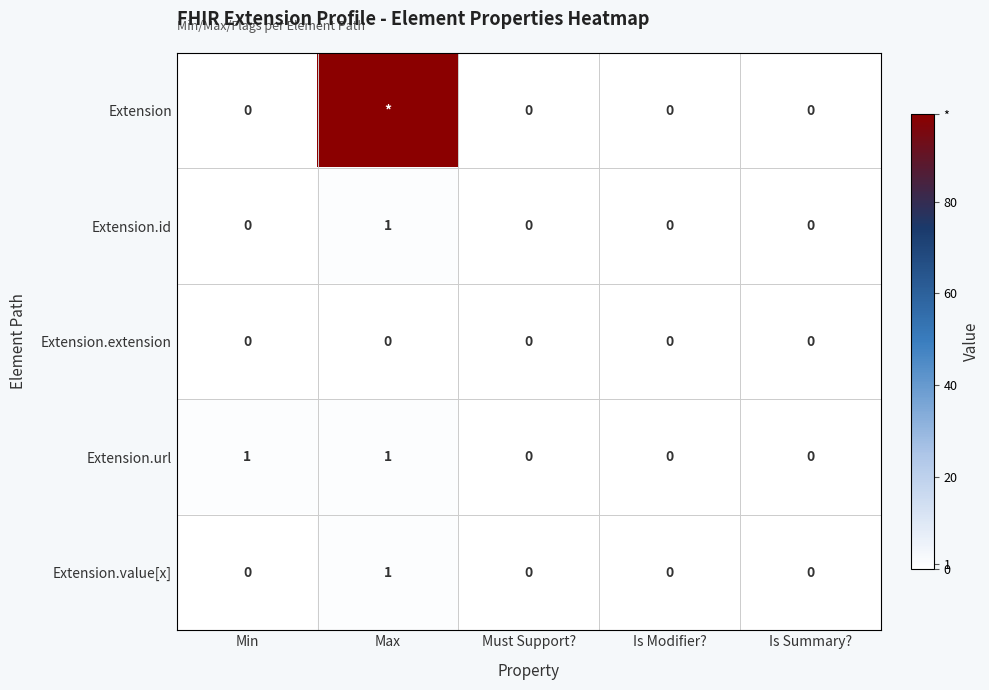

Which series changed the most between Min and Is Modifier??

Extension.url